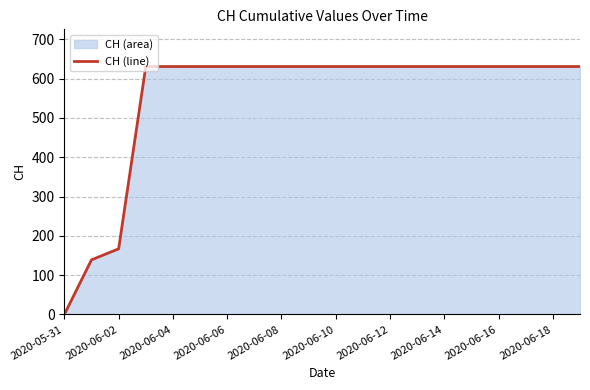

How many lines are shown in the chart?

1